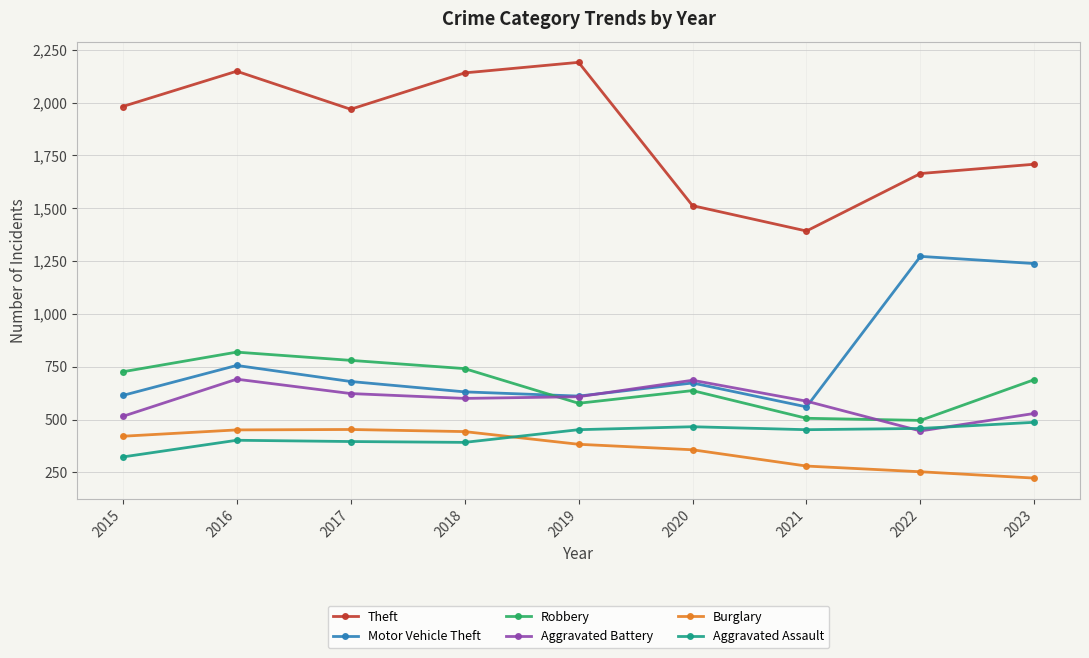

How many distinct data groups are displayed?

6